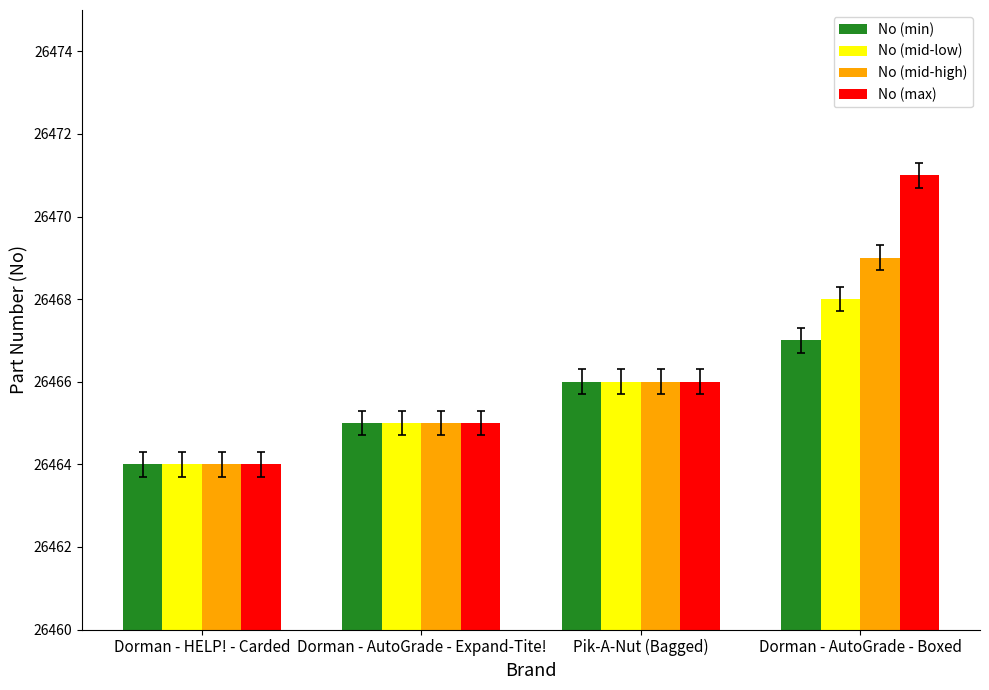

Read the No (max) value at Dorman - AutoGrade - Boxed.

26471